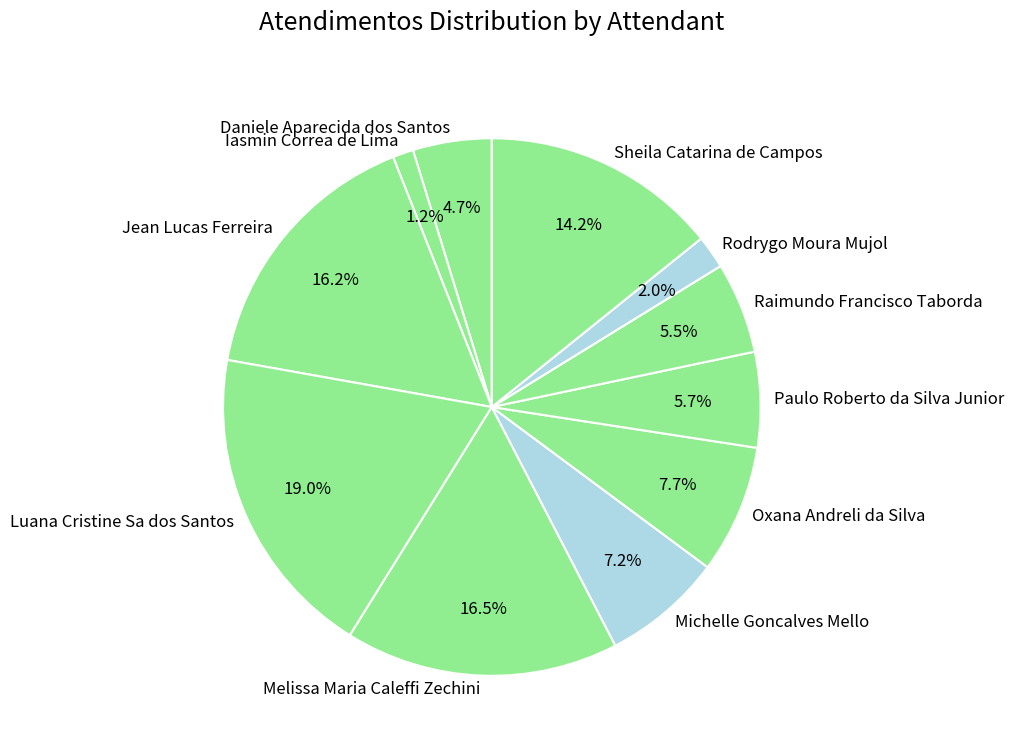

Which slice is the largest?

Luana Cristine Sa dos Santos